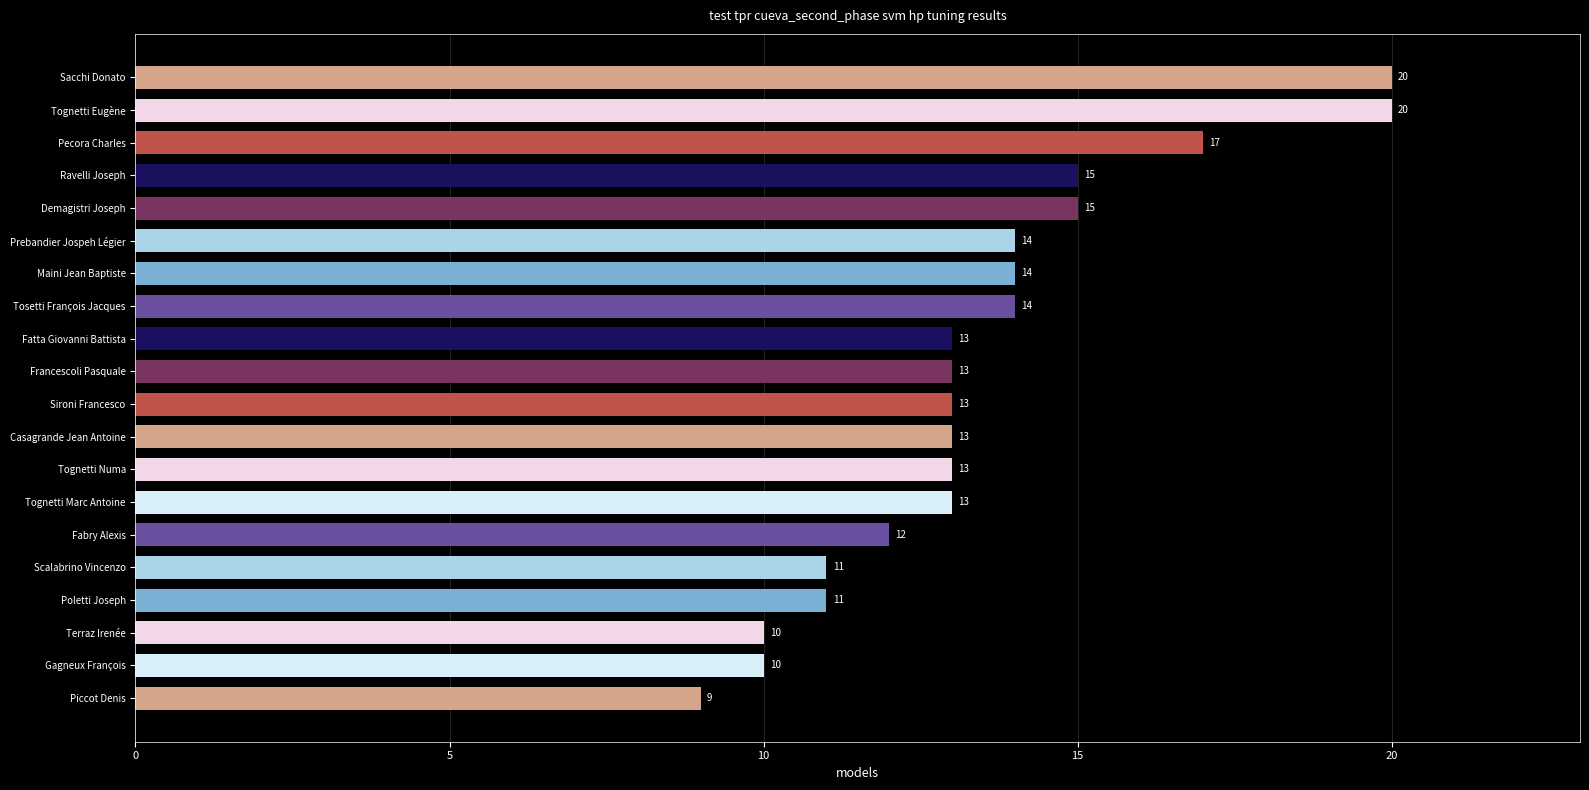

Does the chart contain any negative values?

No